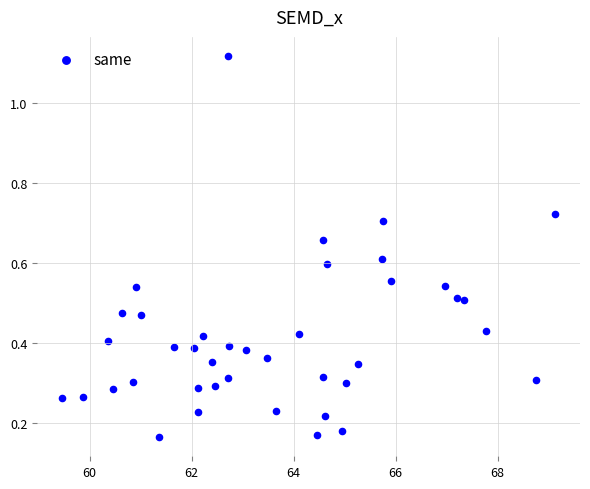

What is the range of X values (max minus min)?

9.7